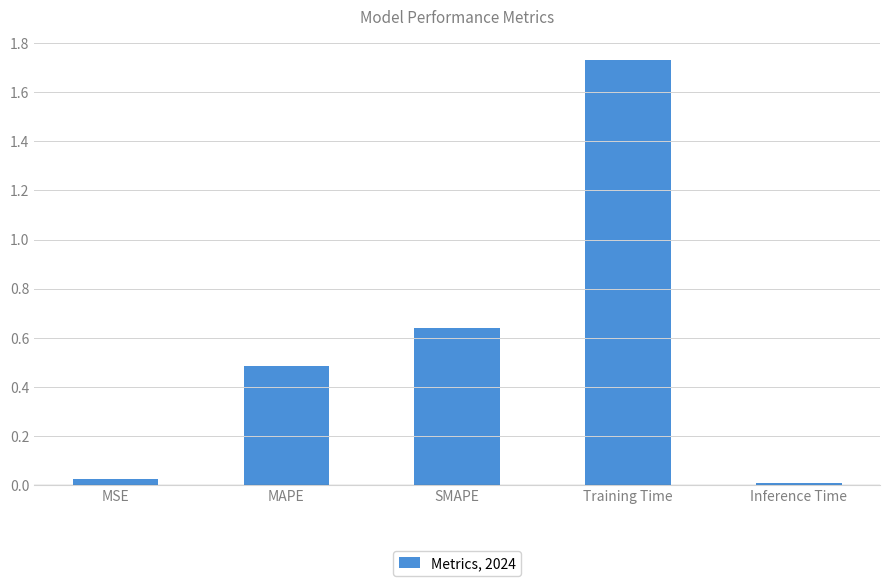

Between SMAPE and MAPE, which is larger?

SMAPE